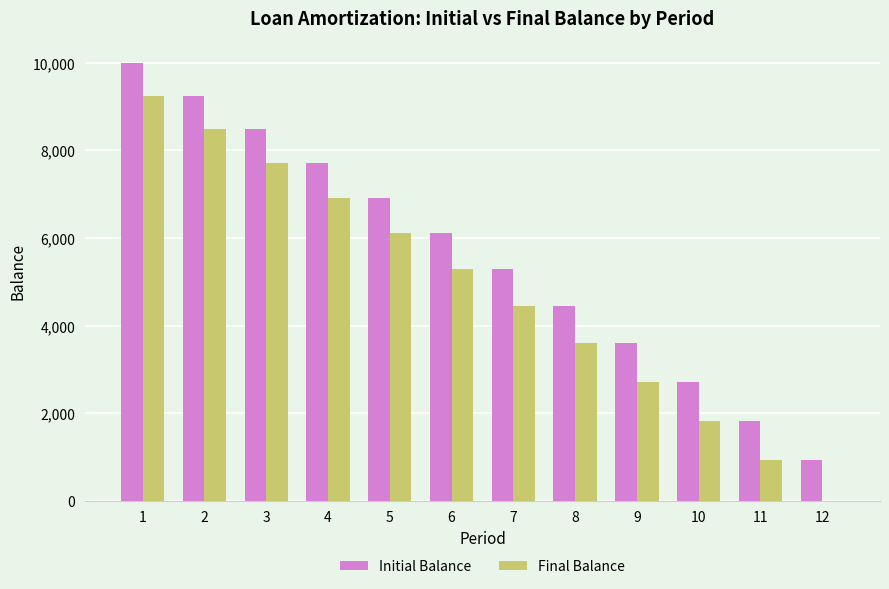

What are all the series names shown in the legend?

Initial Balance, Final Balance